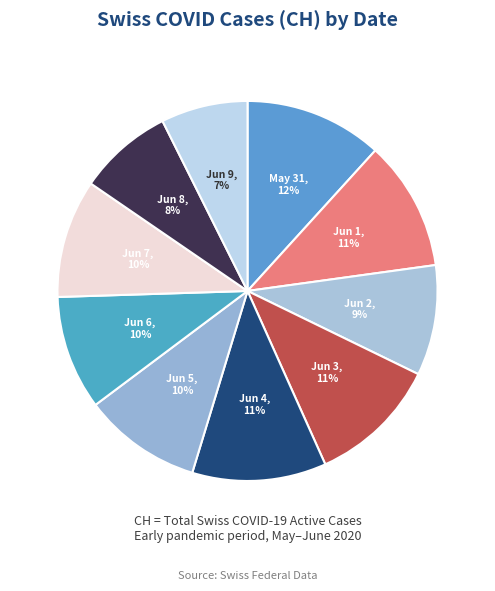

How many slices are in this pie chart?

10